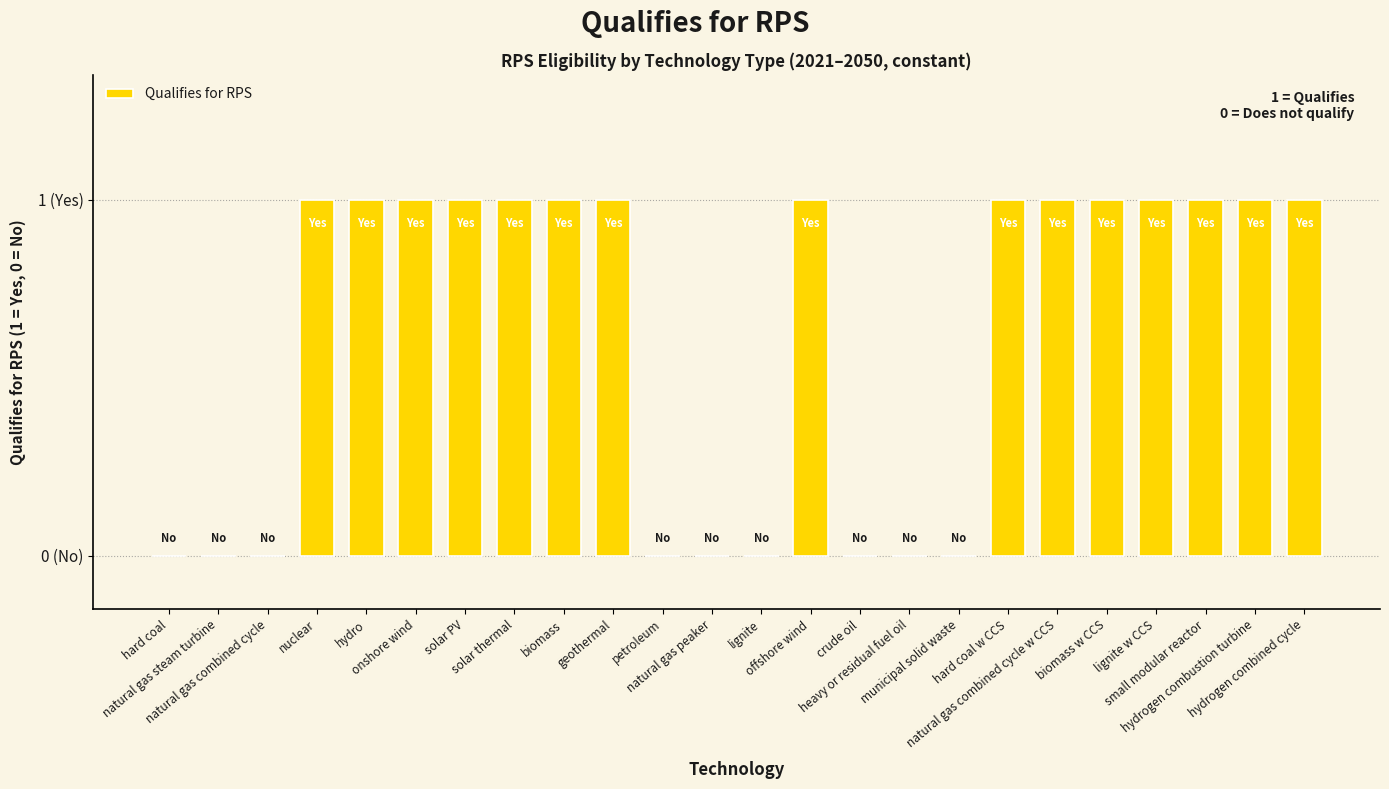

Are the bars horizontal?

No